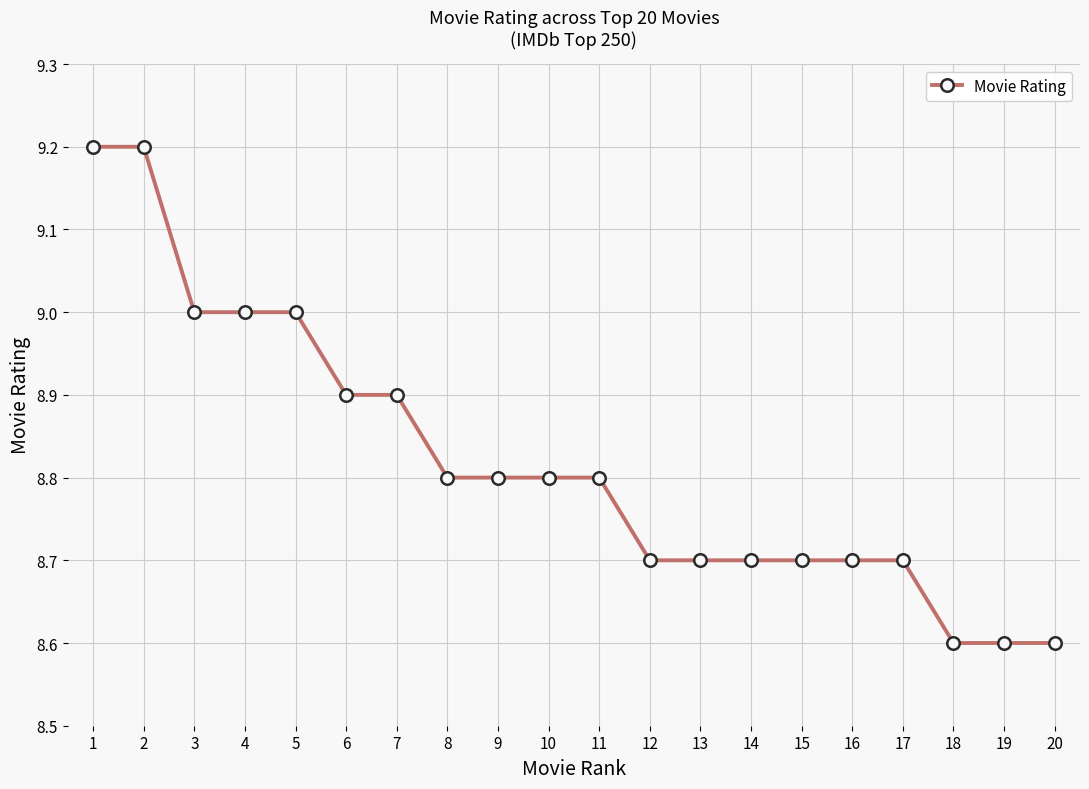

Is it true that the value at 8 is 8.8?

True